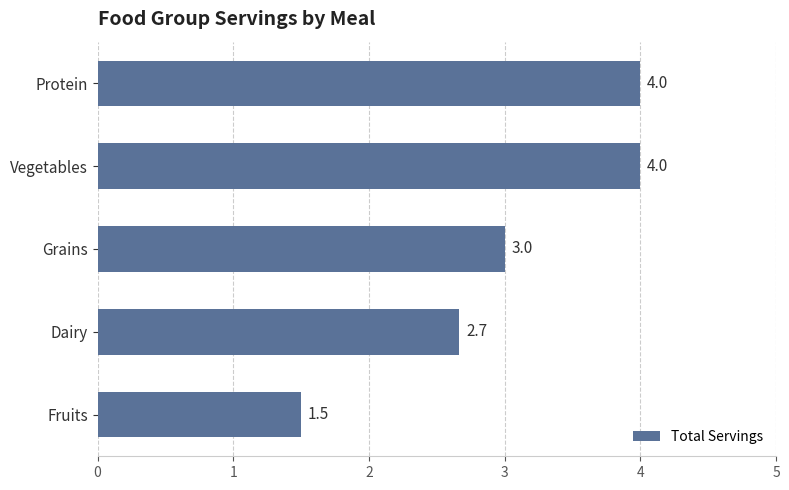

What is the difference between the second highest and minimum values?

2.5